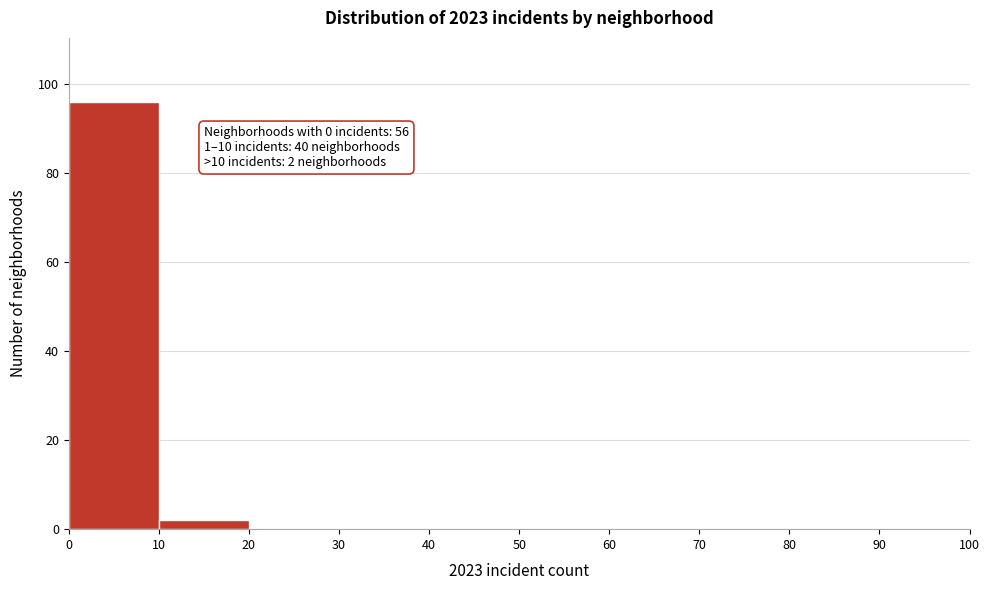

Over which range of the x-axis is the bar tallest?

0 to 10